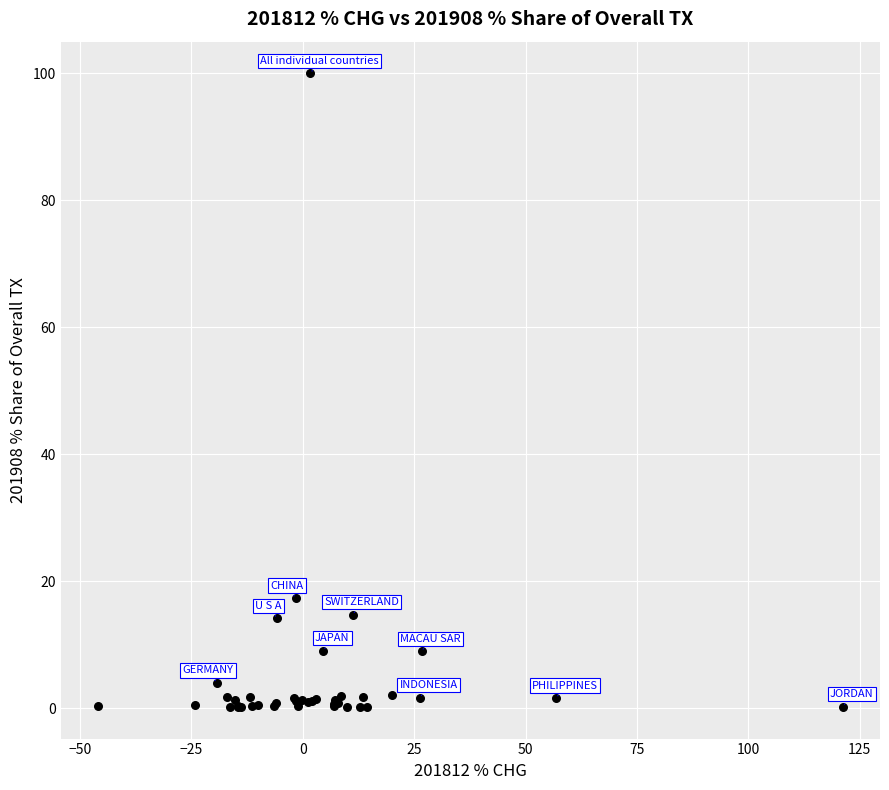

What Y value in the scatter plot is closest to 50?

17.3